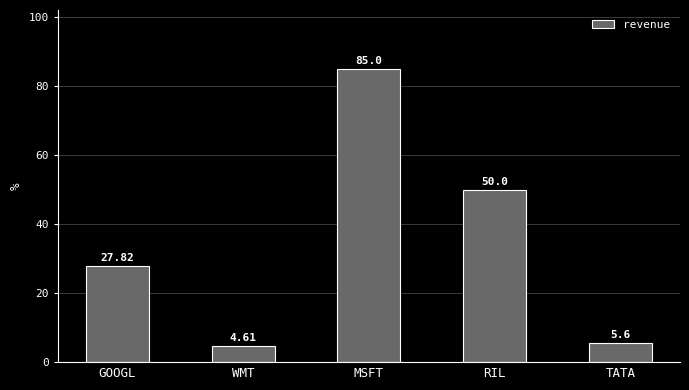

Reading right to left, what are all the values shown in this chart?

5.6	50.0	85.0	4.6	27.8